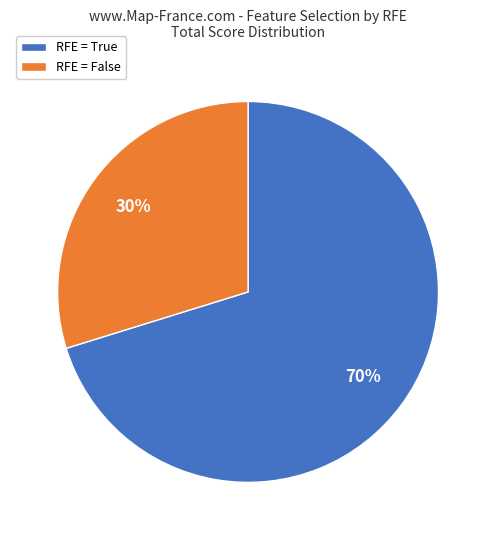

How many segments does this pie chart have?

2